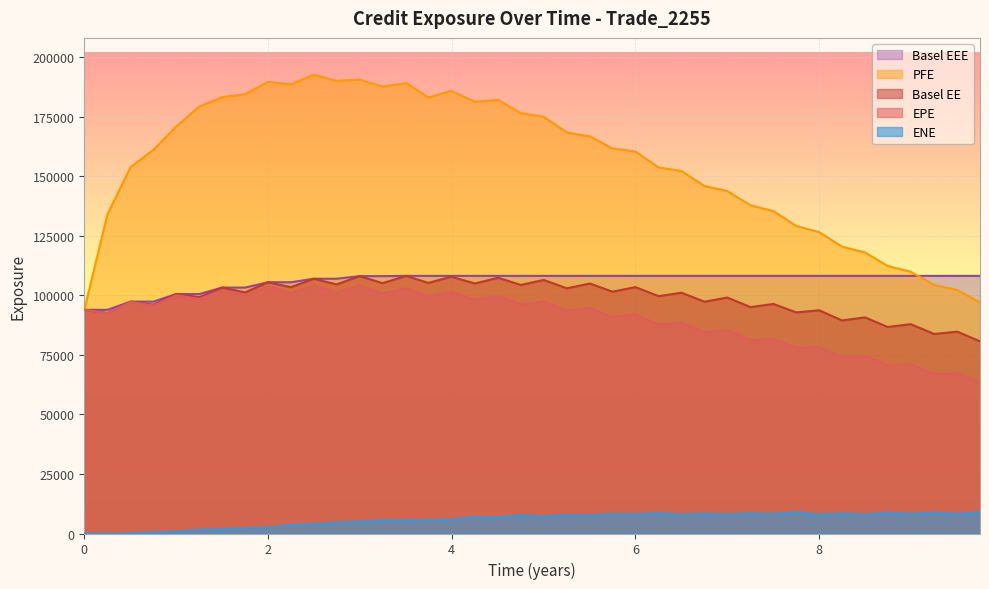

True or false: Basel EE and ENE cross at least once.

False